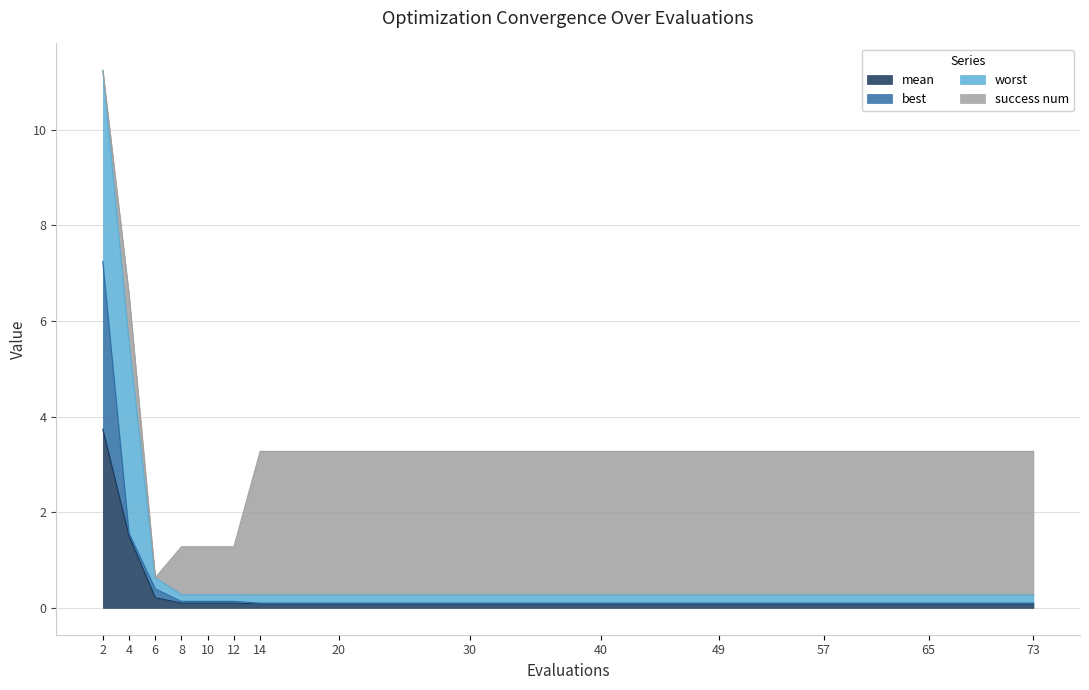

True or false: mean has a value of 0.1 at 14.

True